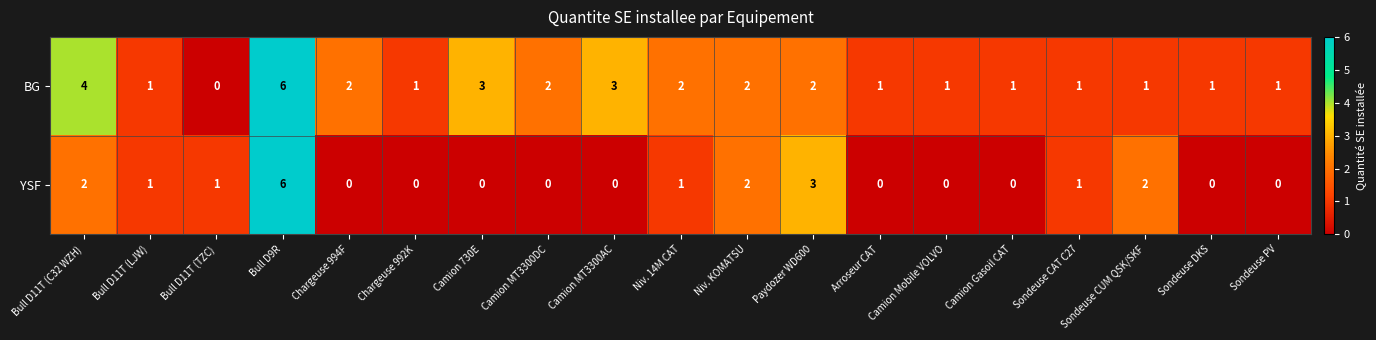

True or false: BG has a value of 2 at Niv. 14M CAT.

True